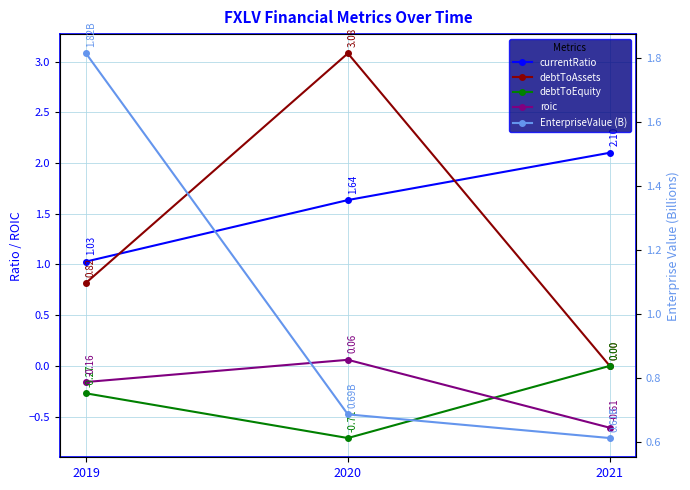

Which category has the lowest value in the debtToAssets series?

2021